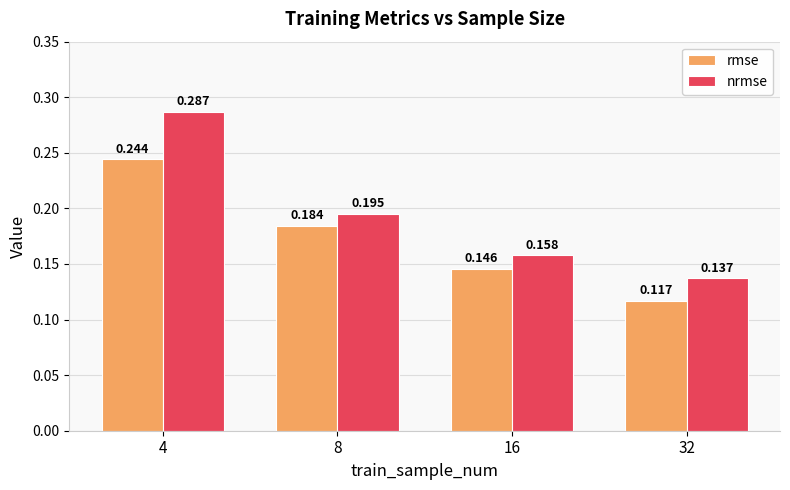

Is it true that nrmse equals 0.1 at 8?

False